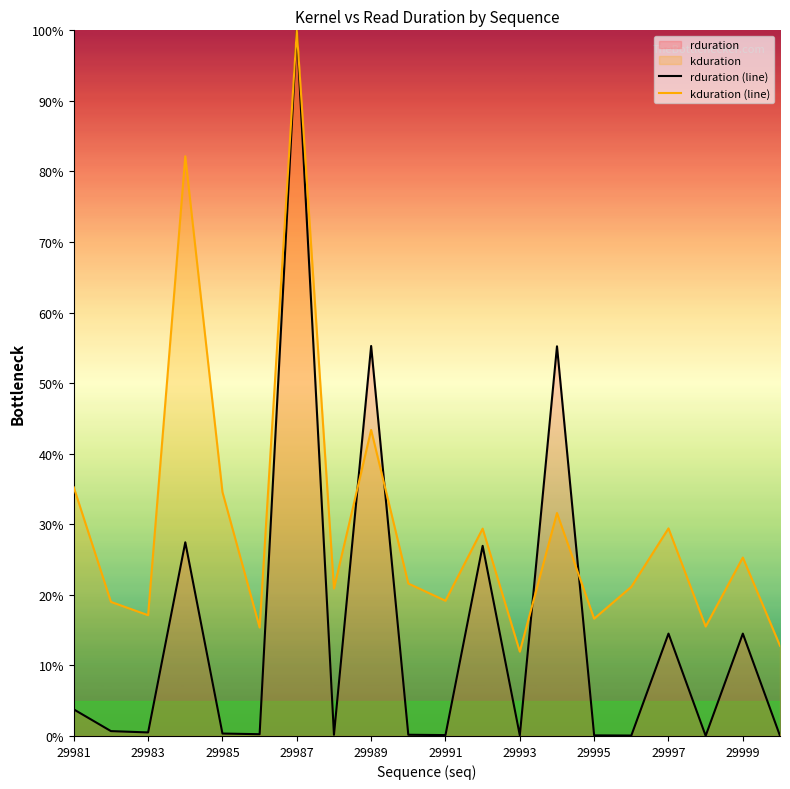

The value of rduration (line) at 17 is 0.0. True or false?

False